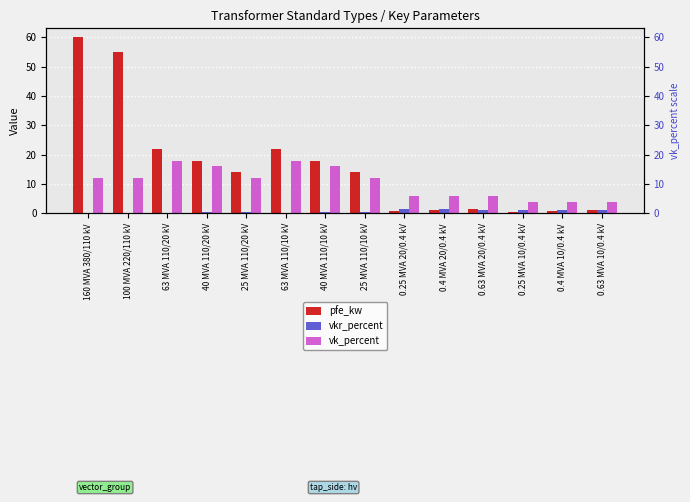

Is it true that vkr_percent equals 0.2 at 160 MVA 380/110 kV?

True